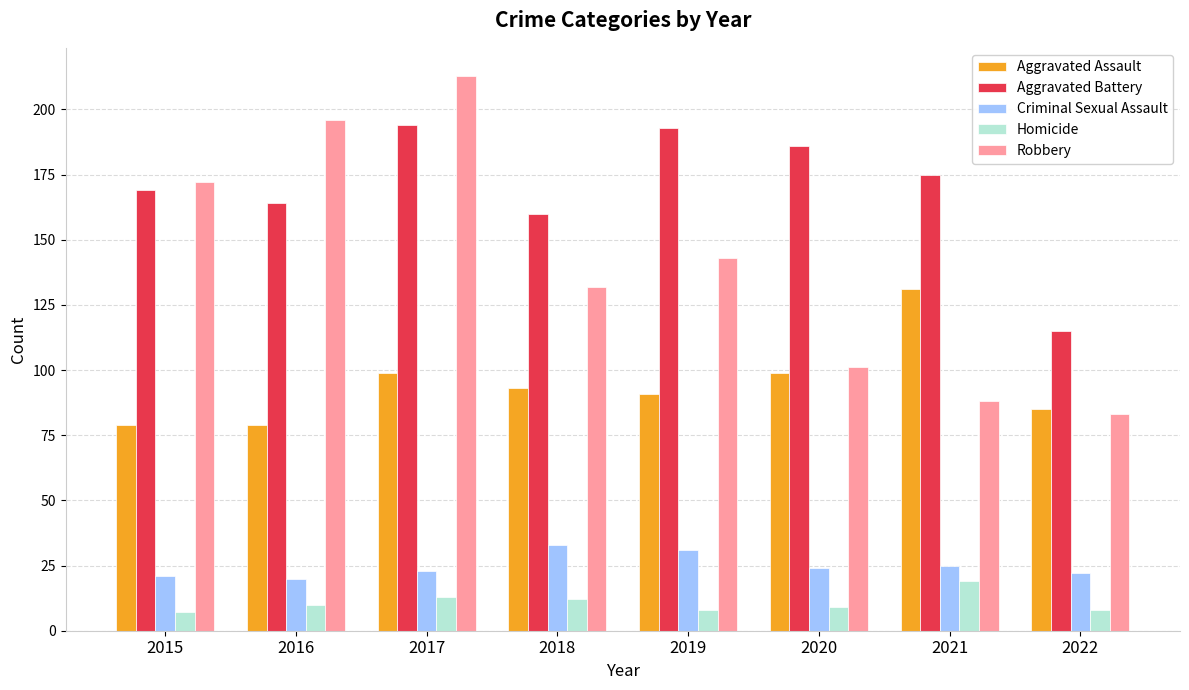

Reading right to left, extract all data points from this chart.

Aggravated Assault: 85	131	99	91	93	99	79	79
Aggravated Battery: 115	175	186	193	160	194	164	169
Criminal Sexual Assault: 22	25	24	31	33	23	20	21
Homicide: 8	19	9	8	12	13	10	7
Robbery: 83	88	101	143	132	213	196	172